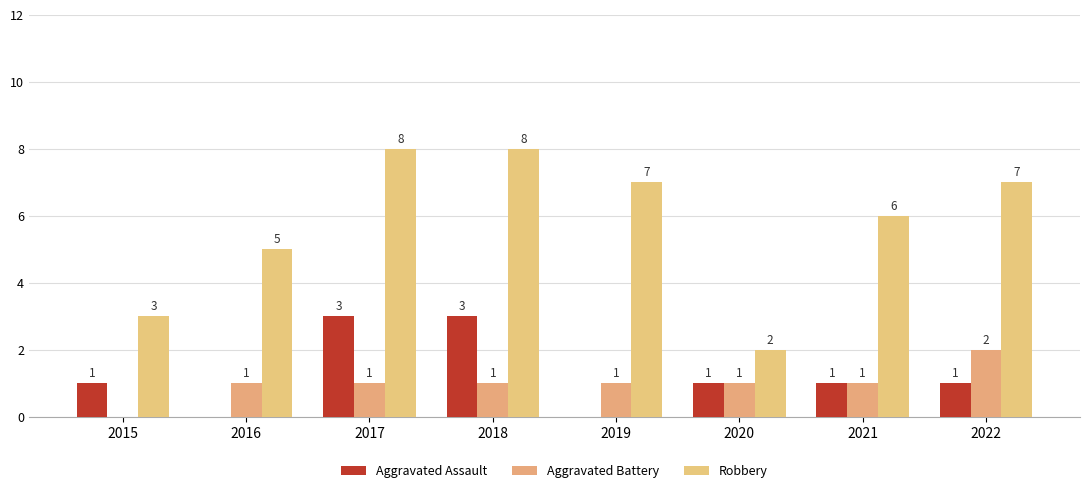

Is the value of Aggravated Battery at 2018 greater than the value of Aggravated Assault at 2015?

No